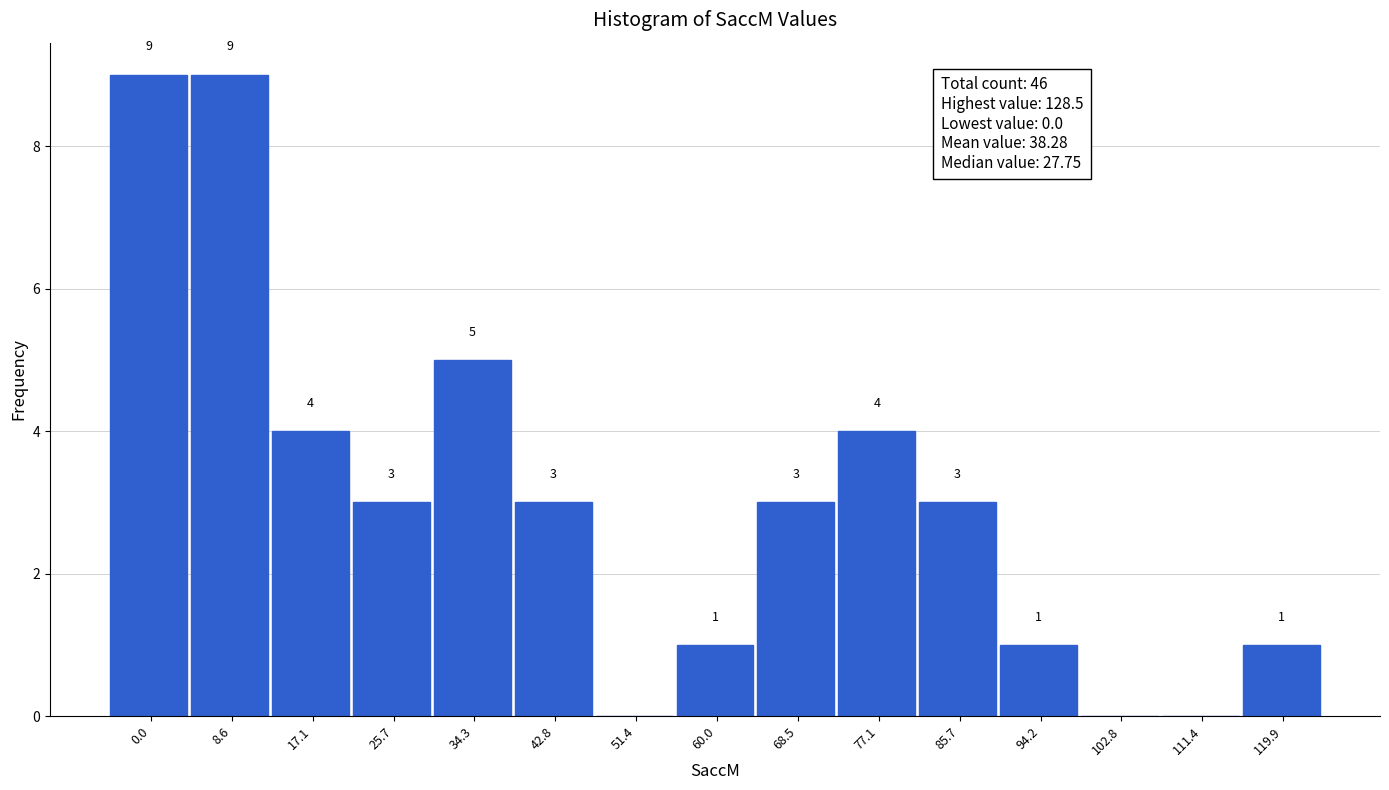

Reading right to left, list all the values displayed in this chart.

119.9=1	111.4=0	102.8=0	94.2=1	85.7=3	77.1=4	68.5=3	60.0=1	51.4=0	42.8=3	34.3=5	25.7=3	17.1=4	8.6=9	0.0=9